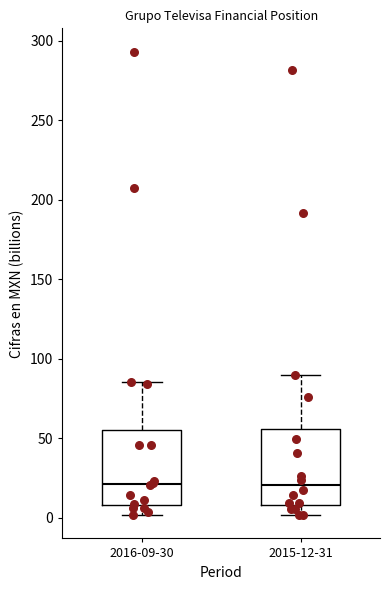

Where does the lower whisker of the box for 2015-12-31 end on the y-axis? The values are not printed on the chart, so give them approximately, as read against the axis.

0